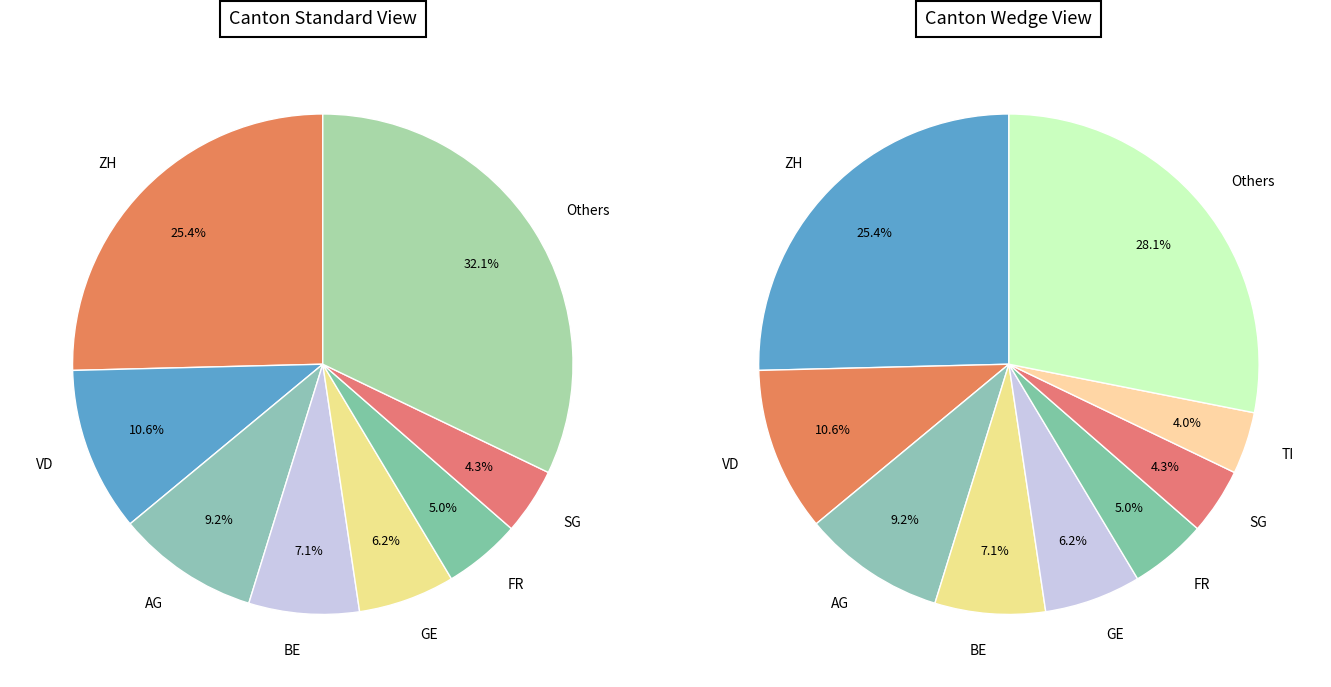

Is it true that GL is 1% of the pie?

False